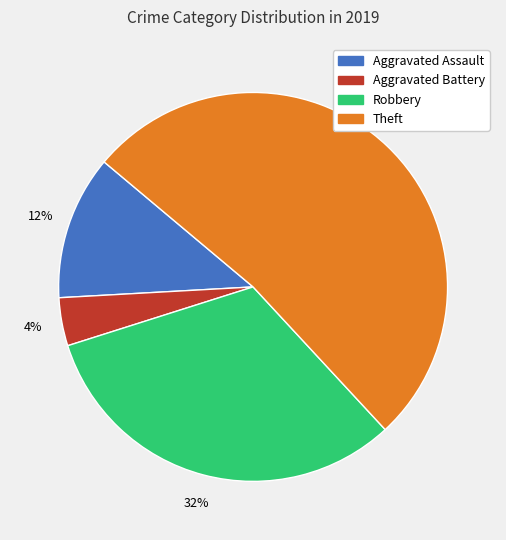

To the nearest percent, what is the average slice percentage?

25%